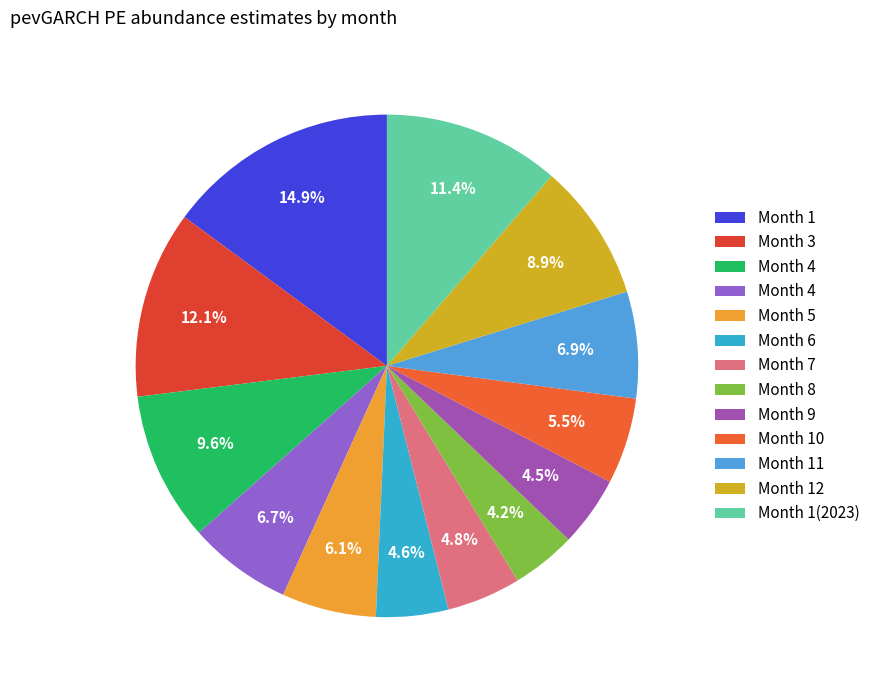

What is the largest slice in the pie chart?

1